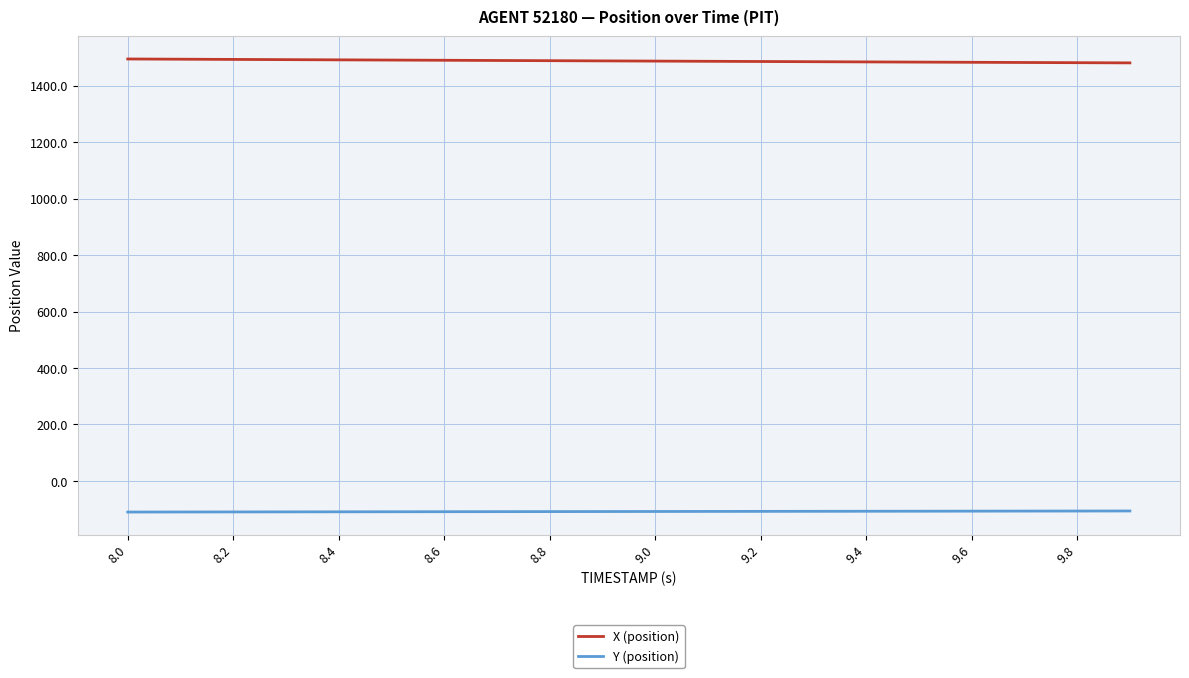

List the series in order of their peak value, lowest first.

Y (position), X (position)